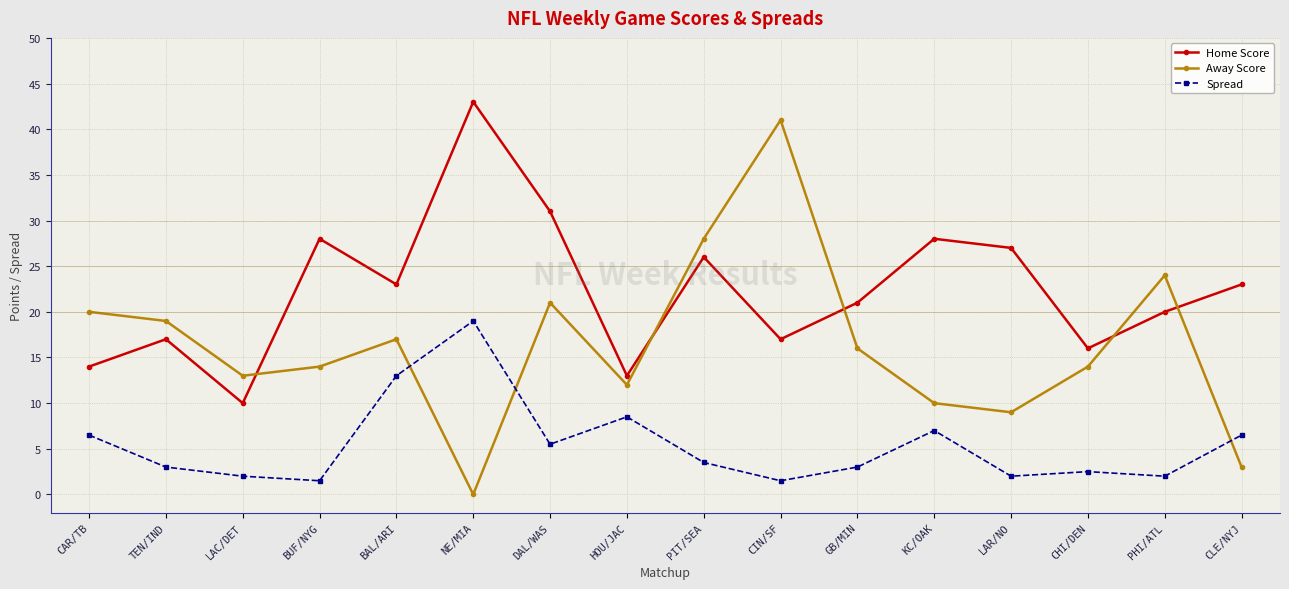

What is the greatest value displayed?

43.0